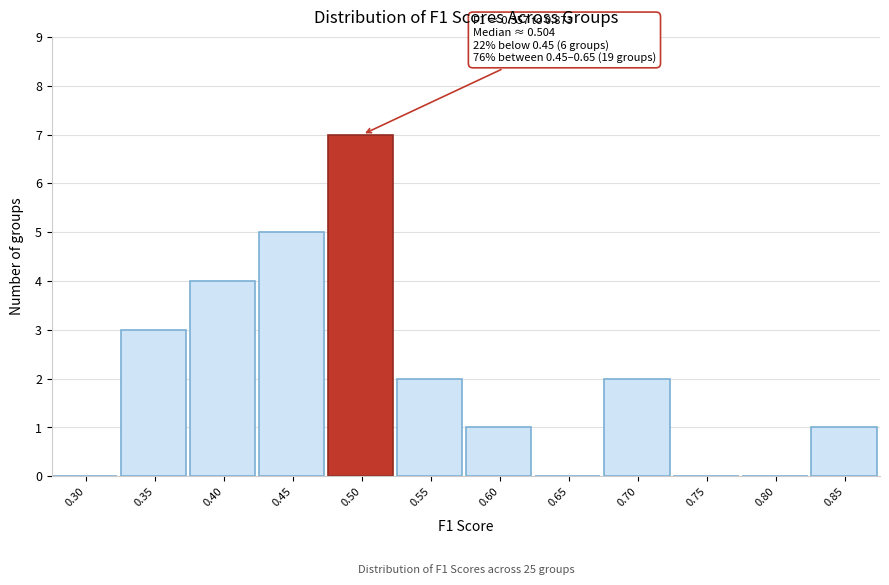

Reading right to left, transcribe all the data shown in this chart.

0.85=1	0.80=0	0.75=0	0.70=2	0.65=0	0.60=1	0.55=2	0.50=7	0.45=5	0.40=4	0.35=3	0.30=0